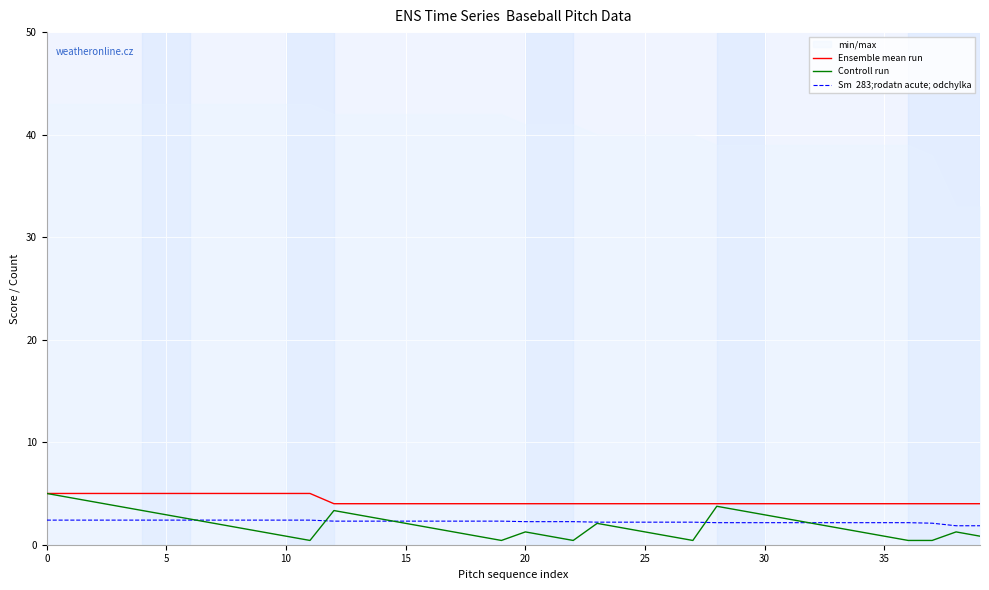

Which series changed the most between 0 and 22?

Controll run